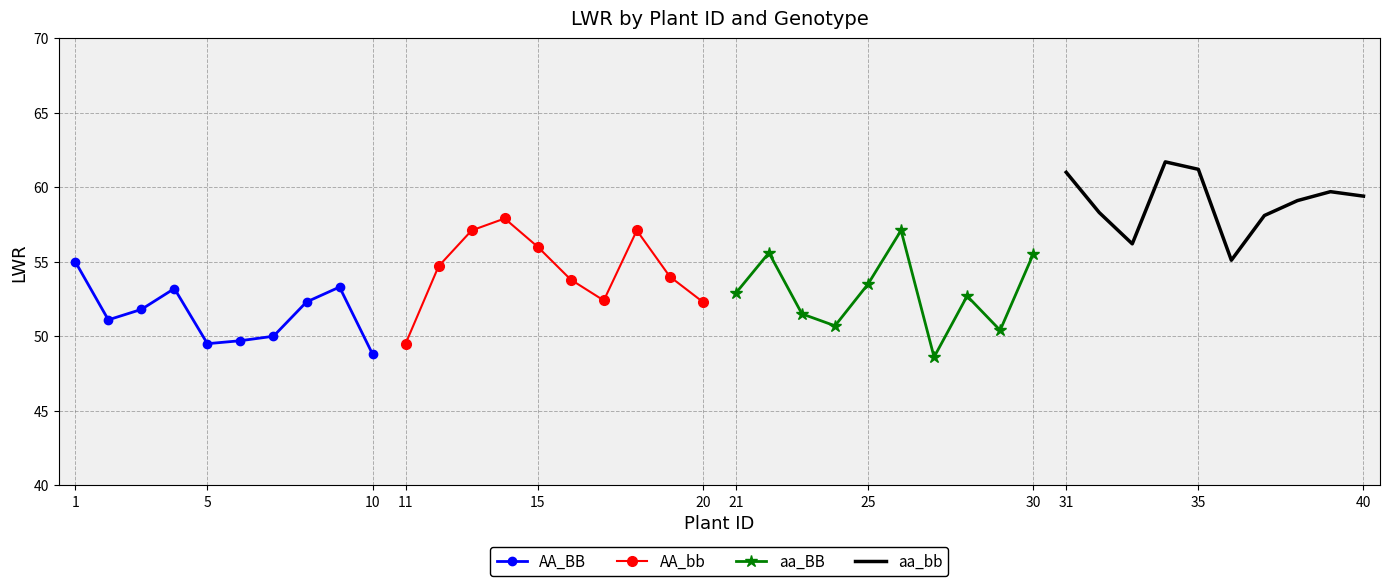

What is the highest value of the AA_BB series?

55.0